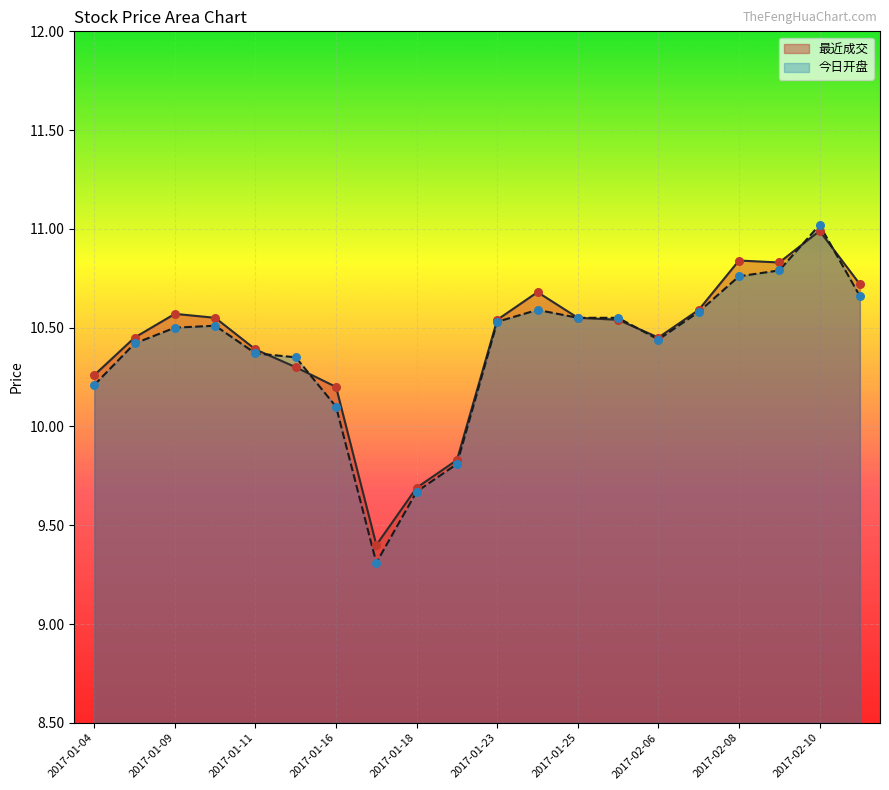

What are all the series names shown in the legend?

最近成交, 今日开盘